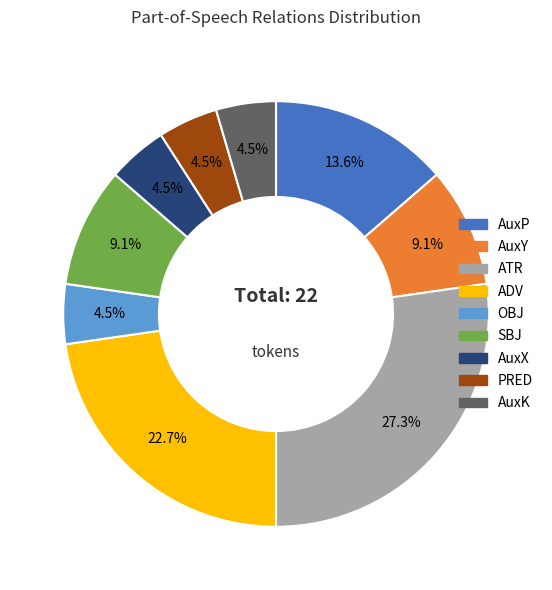

Approximately how many times larger is the value at ADV compared to PRED?

5.0